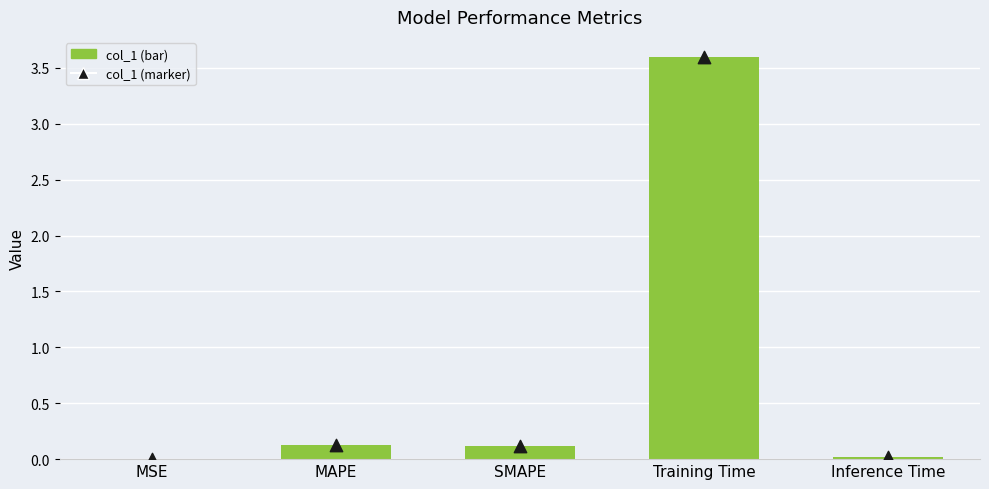

What are all the series names shown in the legend?

col_1, col_1 markers